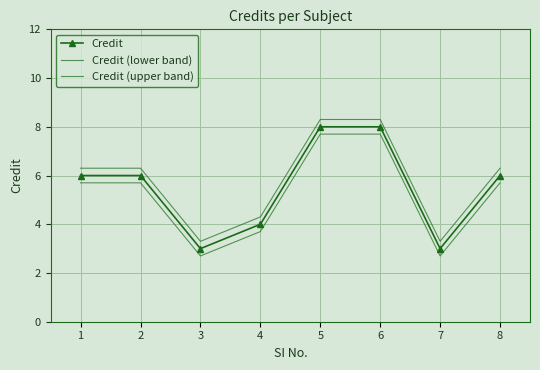

At which category is the sum across all series the highest?

5